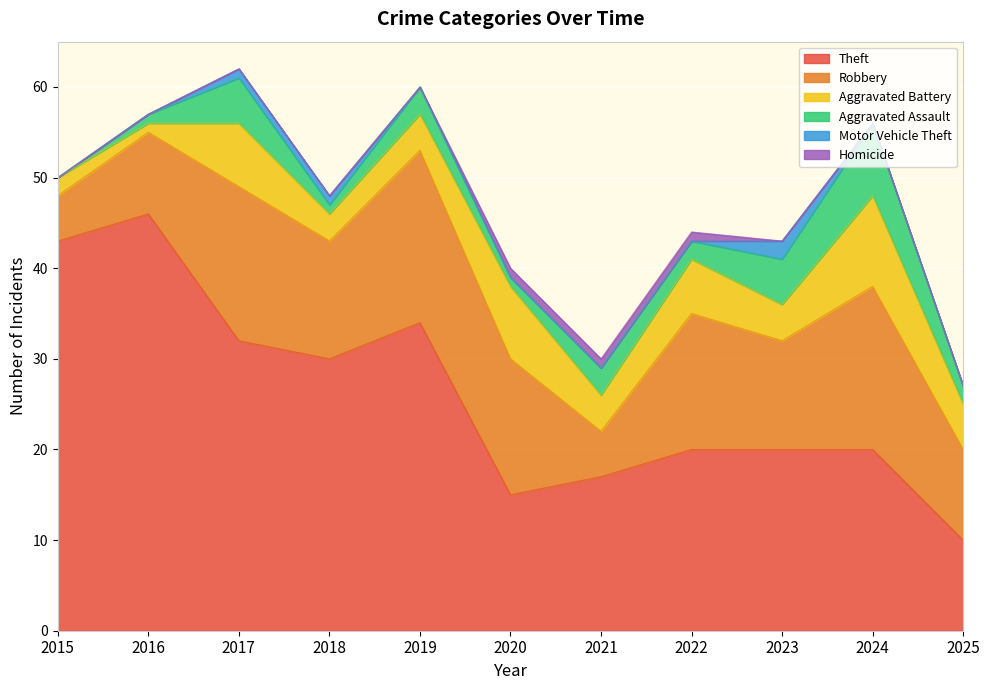

What are all the series names shown in the legend?

Theft, Robbery, Aggravated Battery, Aggravated Assault, Motor Vehicle Theft, Homicide